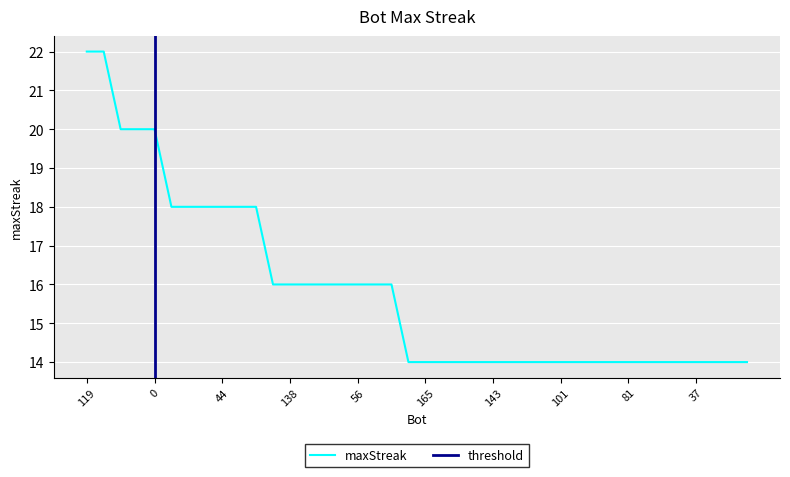

Reading left to right, extract all data points from this chart.

119=22	107=22	113=20	13=20	0=20	90=18	64=18	46=18	44=18	21=18	19=18	155=16	138=16	117=16	102=16	77=16	56=16	11=16	2=16	166=14	165=14	164=14	149=14	147=14	143=14	142=14	135=14	111=14	101=14	100=14	88=14	86=14	81=14	72=14	69=14	55=14	37=14	29=14	4=14	3=14